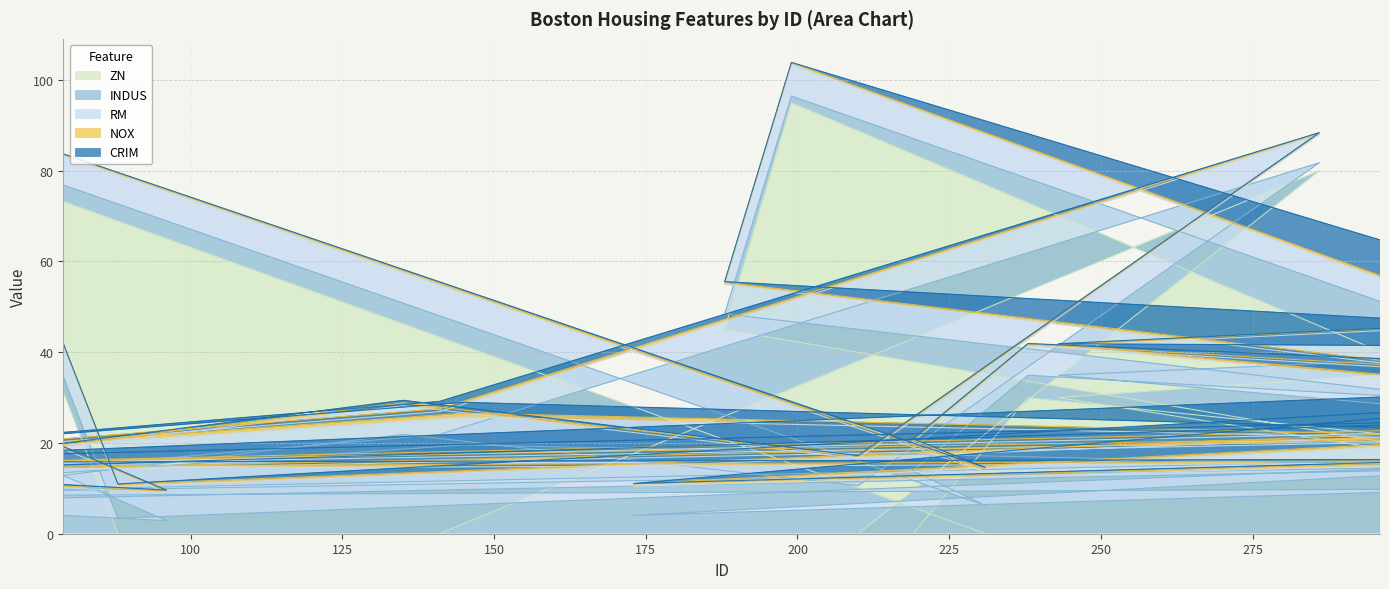

Which series has the largest total across all categories?

ZN